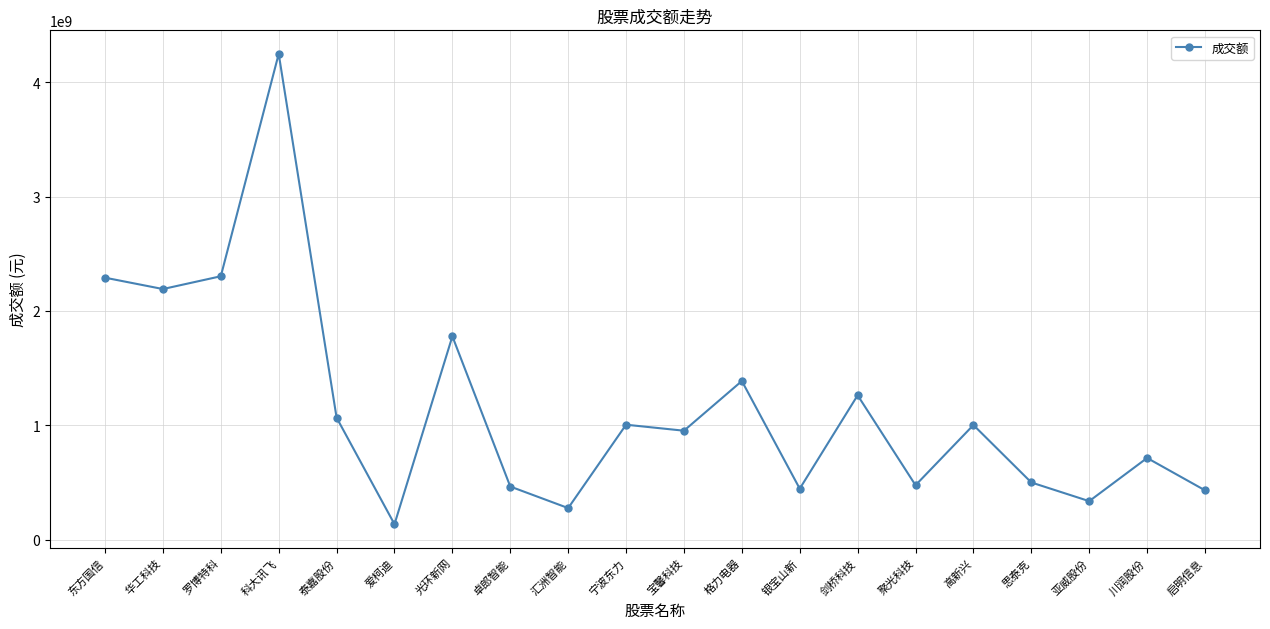

What is the difference between the maximum and minimum values?

4114520795